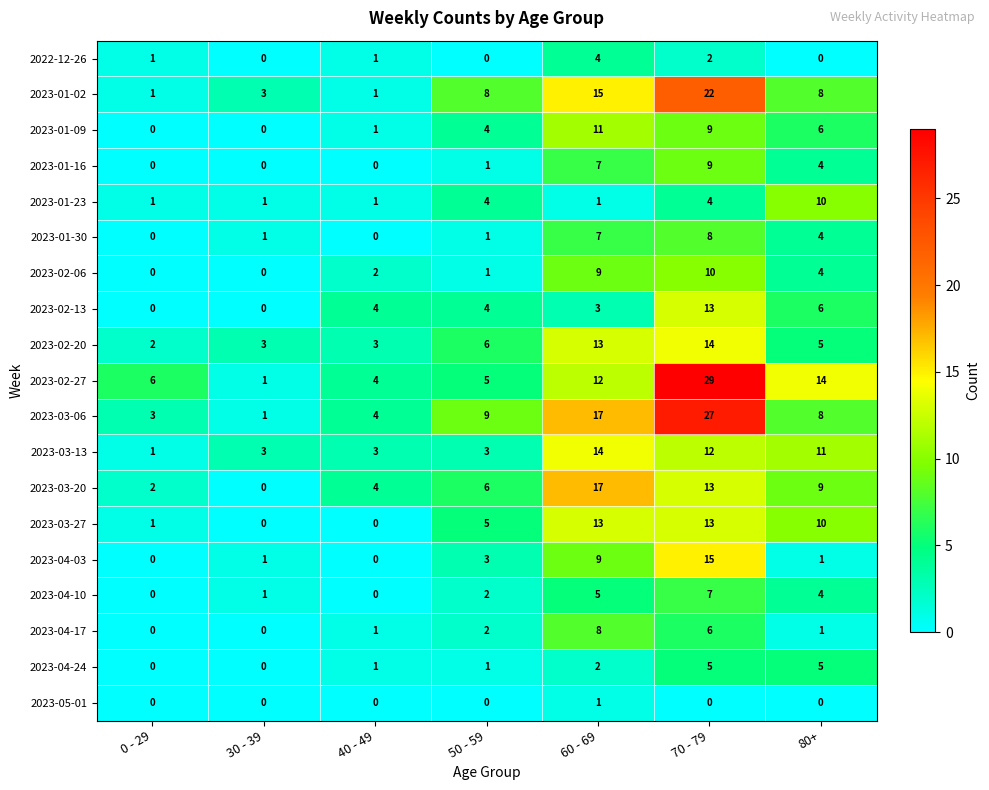

Which label corresponds to the largest value in the chart?

70 - 79